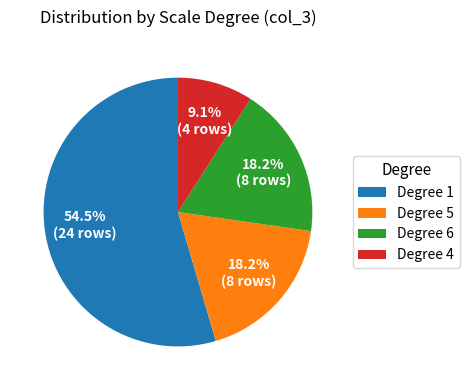

What portion of the pie excludes Degree 5?

81.8%